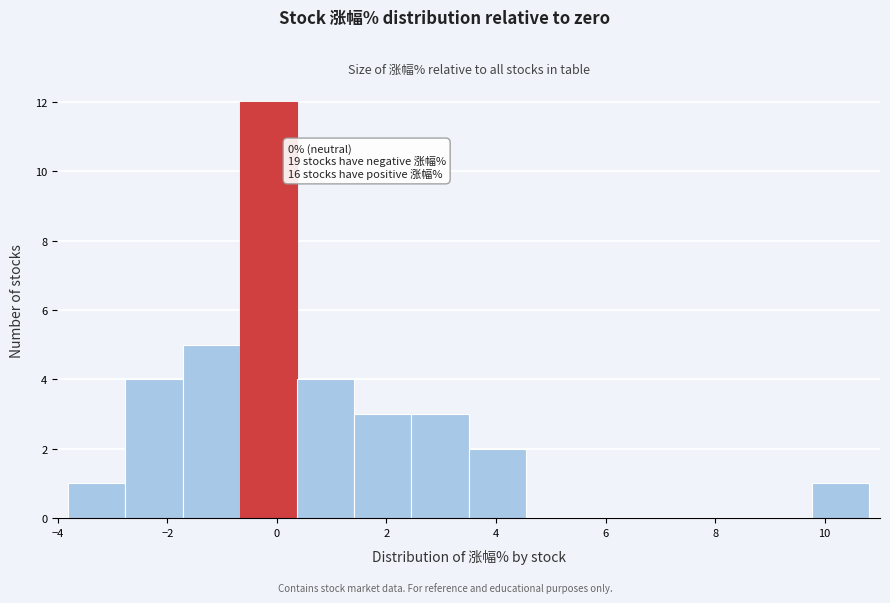

Which range on the x-axis has the tallest bar?

-0.6 to 0.4